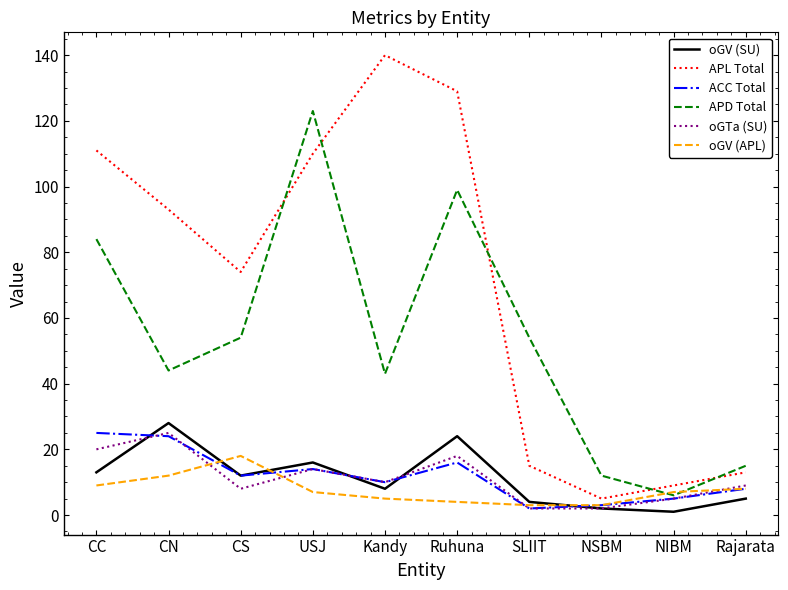

What is the average value of the APD Total series?

53